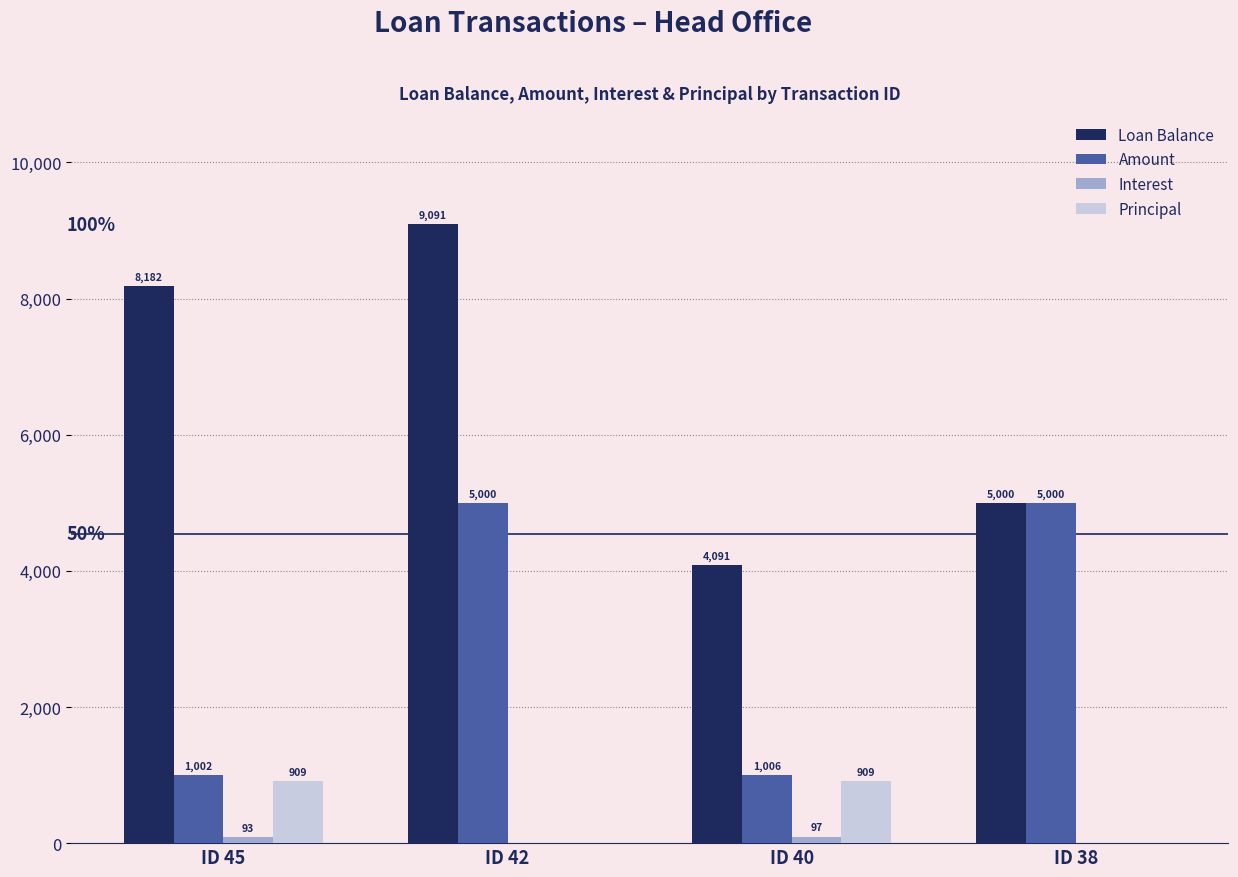

At which label does Principal first exceed 909?

ID 45